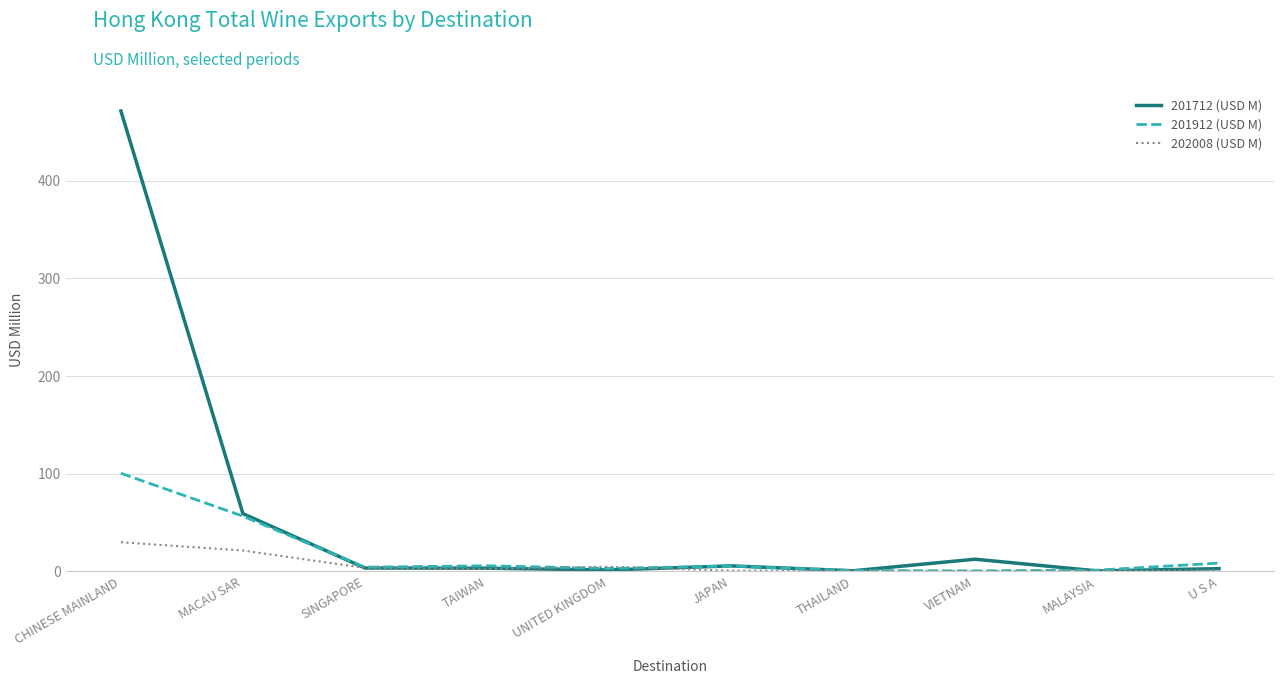

Is the value of 202008 (USD M) at TAIWAN greater than the value of 201712 (USD M) at CHINESE MAINLAND?

No